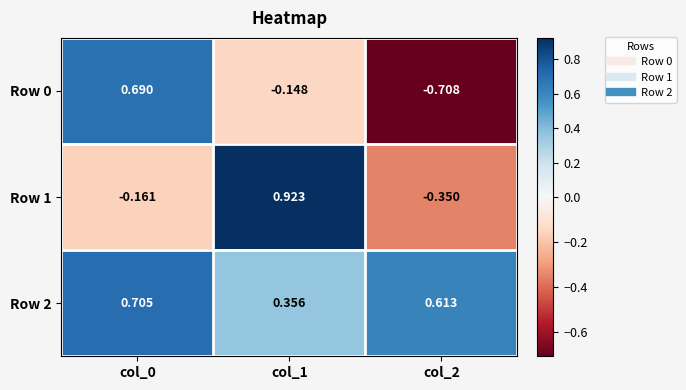

Is the value of Row 1 at col_0 greater than the value of Row 2 at col_1?

No